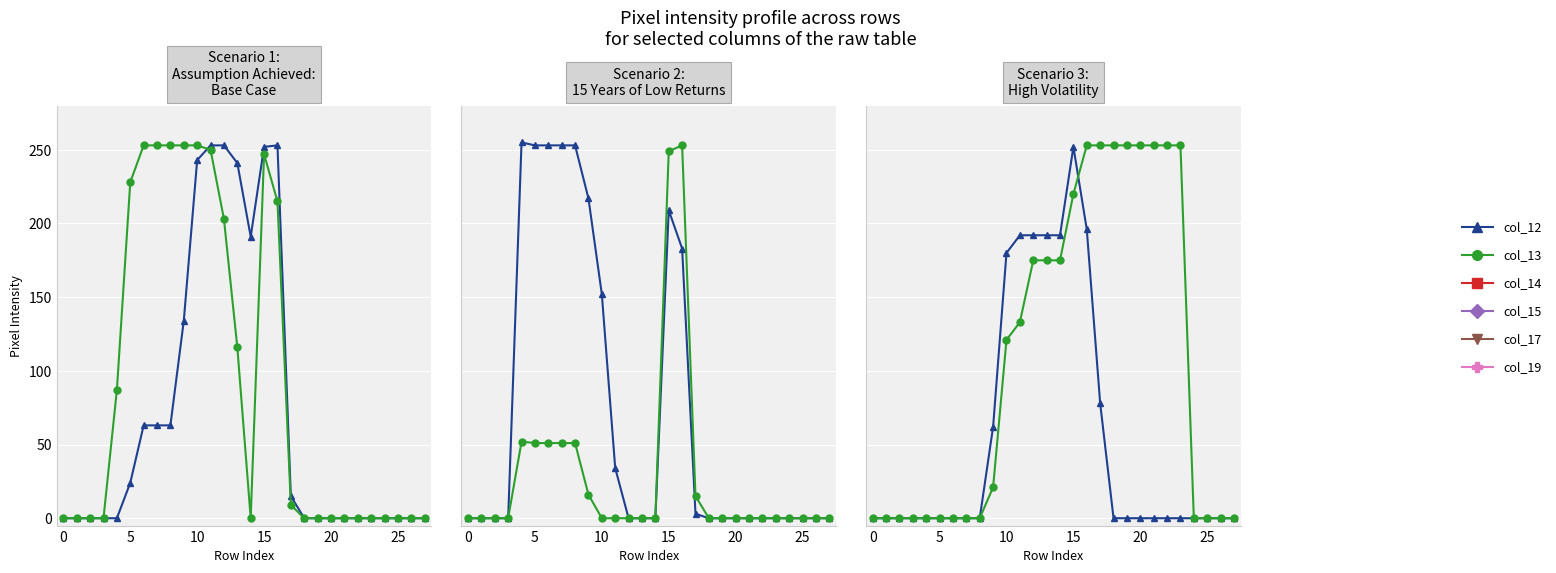

After their last crossing, which series has the higher values: col_12 / col_15 or col_13 / col_17?

col_13 / col_17